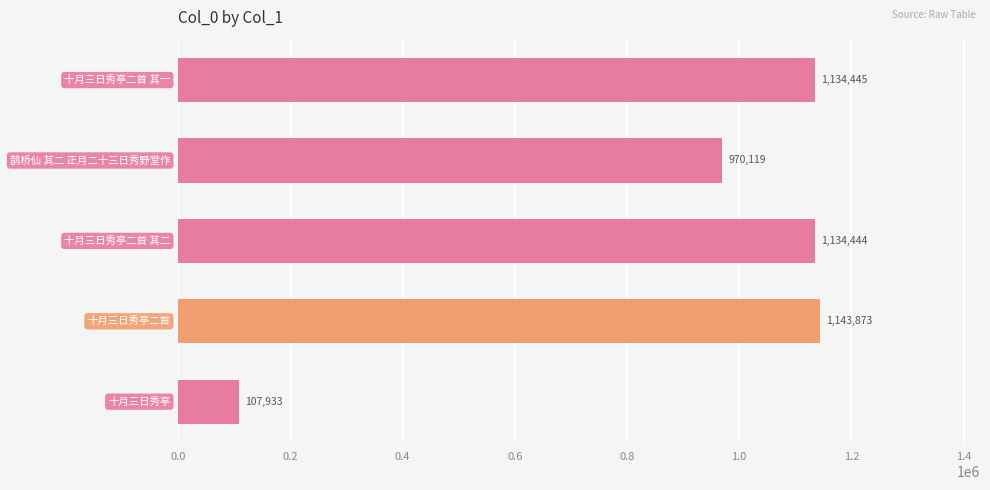

What is the difference between the maximum and minimum values?

1035940